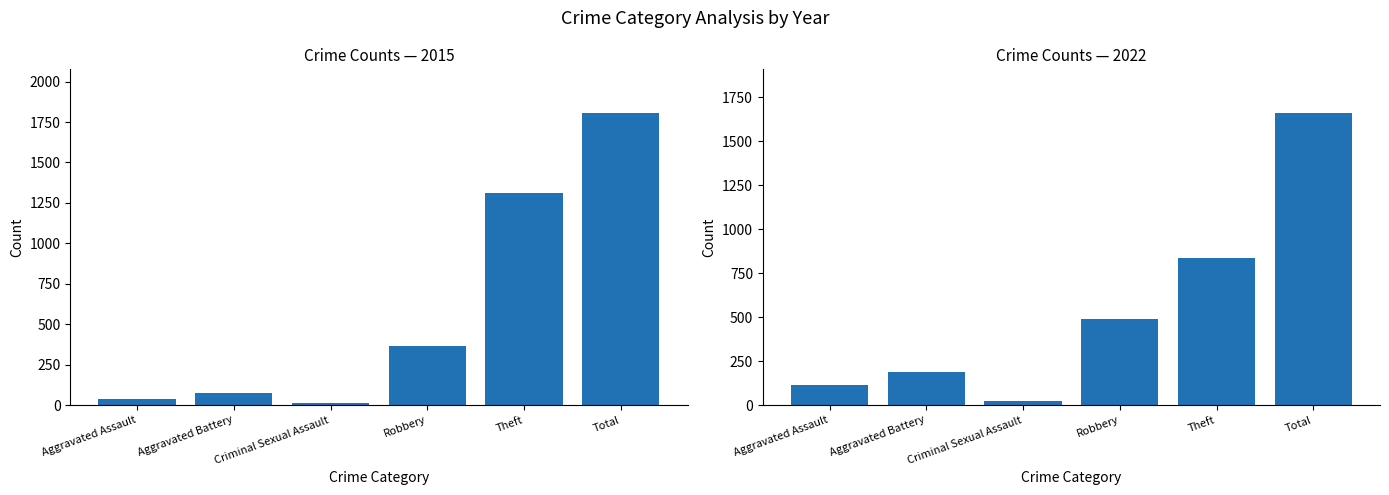

What is the highest value of the 2022 series?

1659